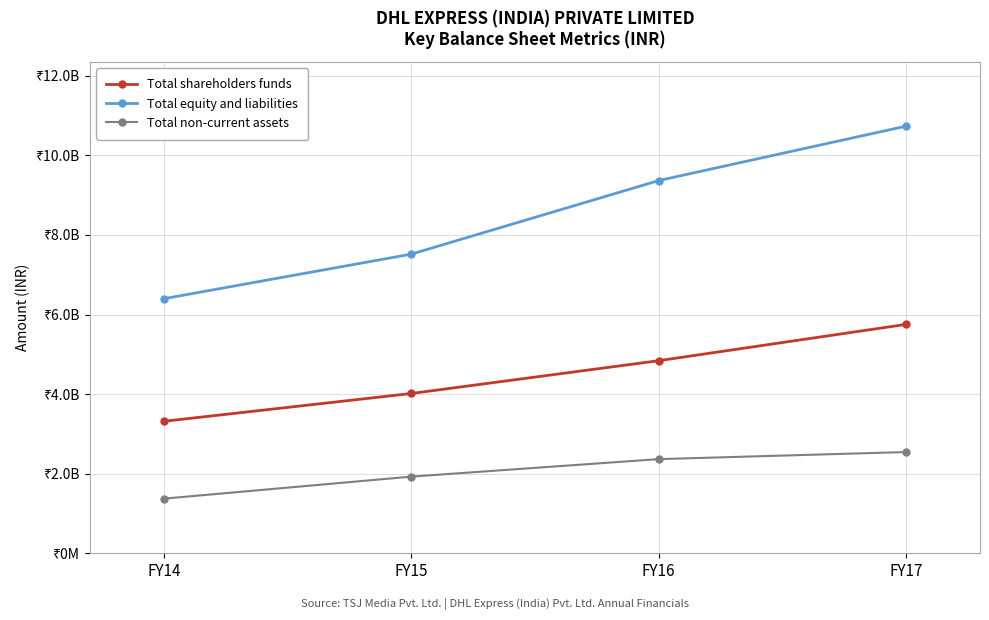

Rank the series by their average value, from highest to lowest.

Total equity and liabilities, Total shareholders funds, Total non-current assets